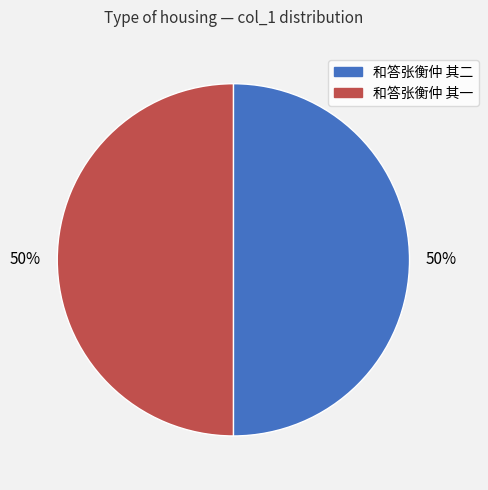

Approximately how many times larger is the value at 和答张衡仲 其一 compared to 和答张衡仲 其二?

1.0